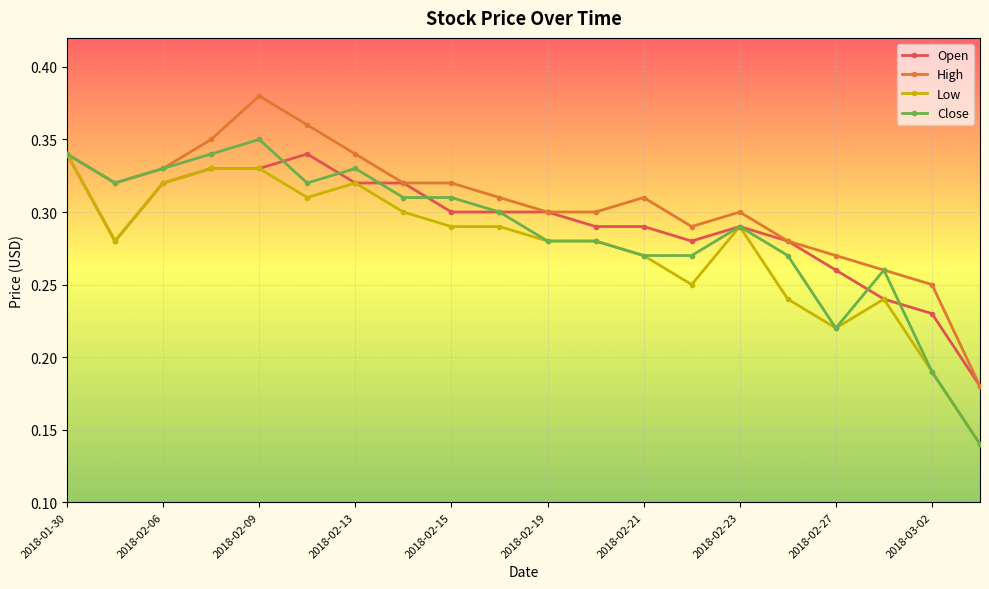

True or false: High has more than 2 points higher than both neighbors.

True